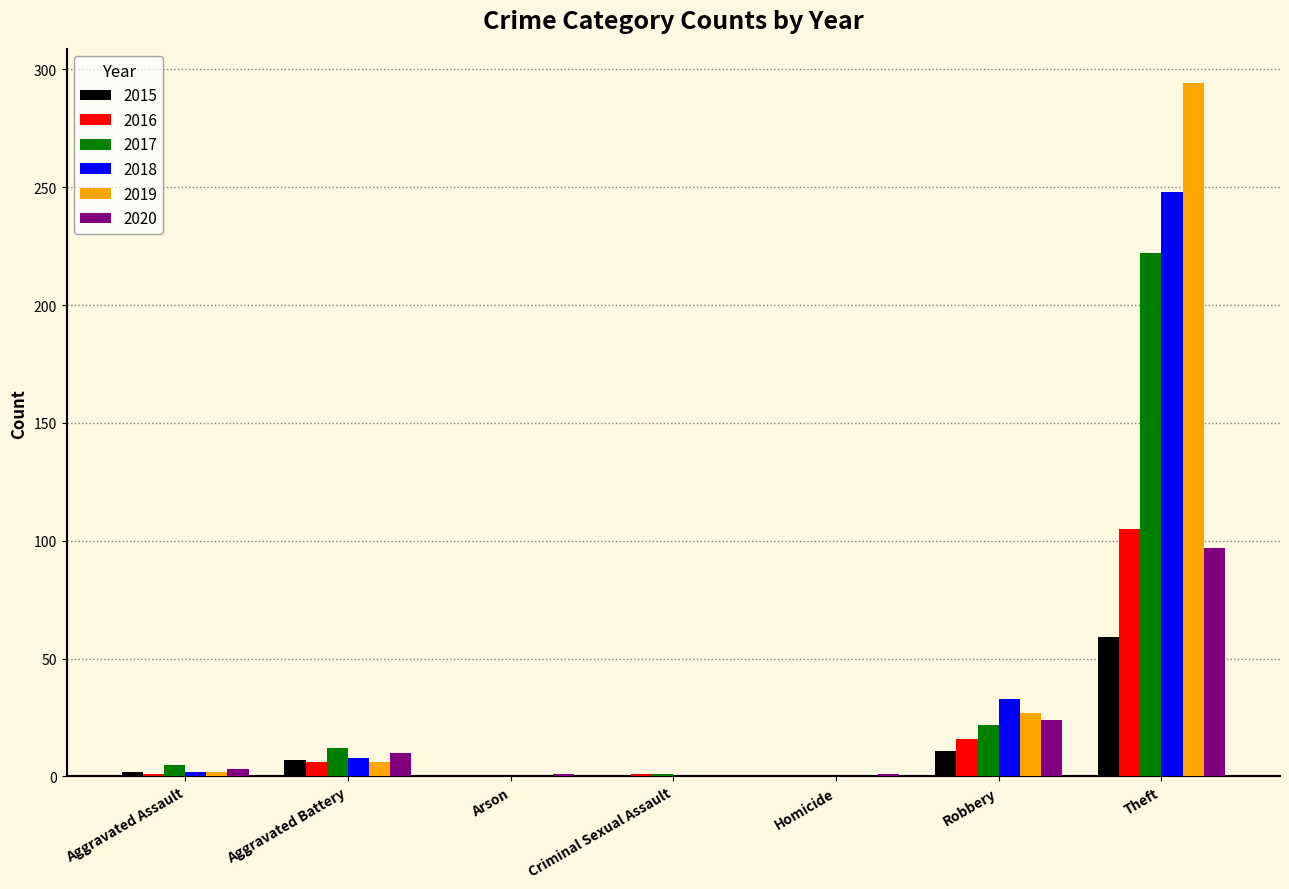

Where is 2020 nearest to the value 48?

Robbery